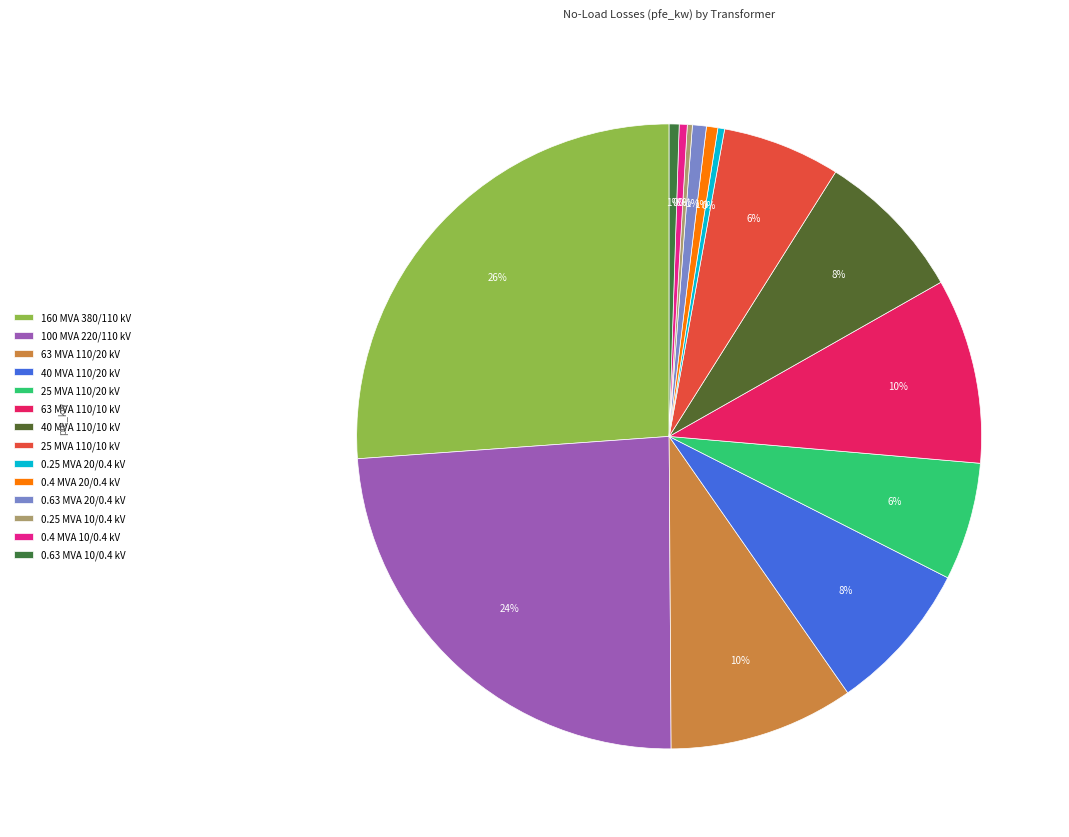

How many segments does this pie chart have?

14